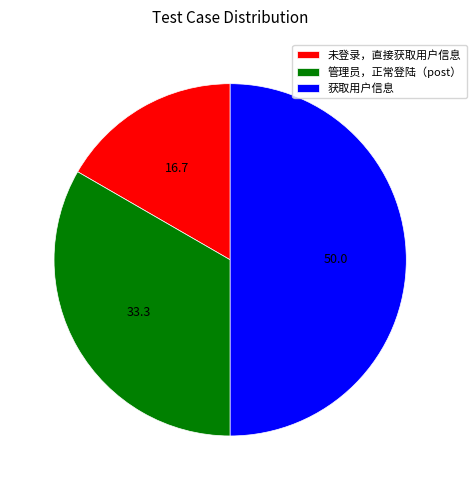

Is it true that 未登录，直接获取用户信息 is 17% of the pie?

True